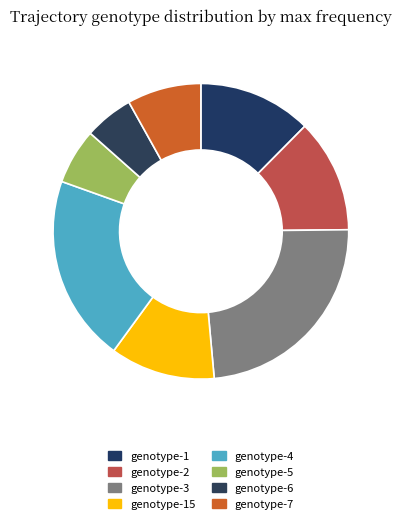

How many slices are in this pie chart?

8